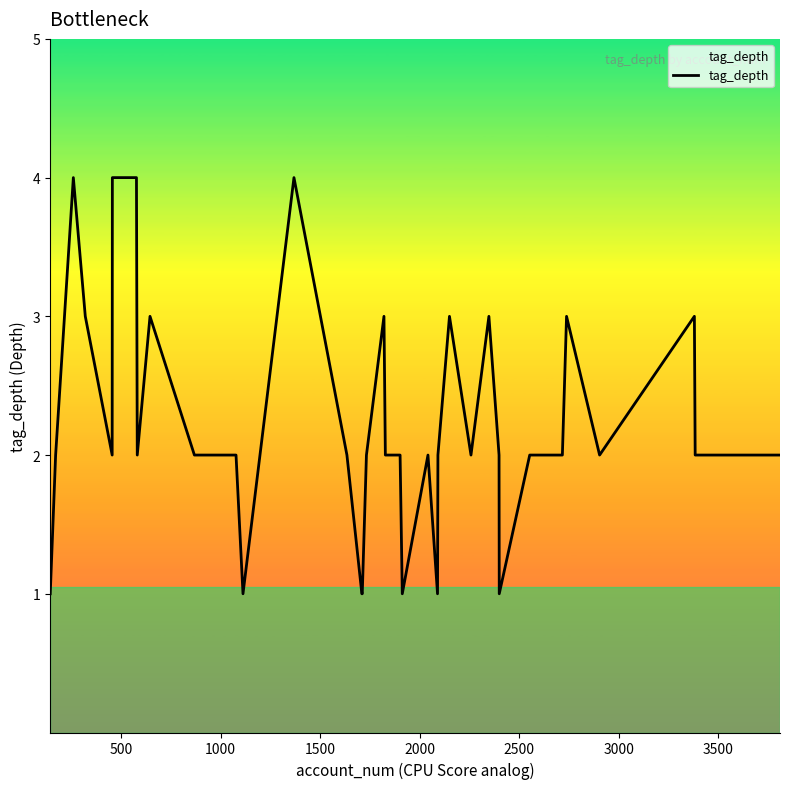

What is the greatest value displayed?

4